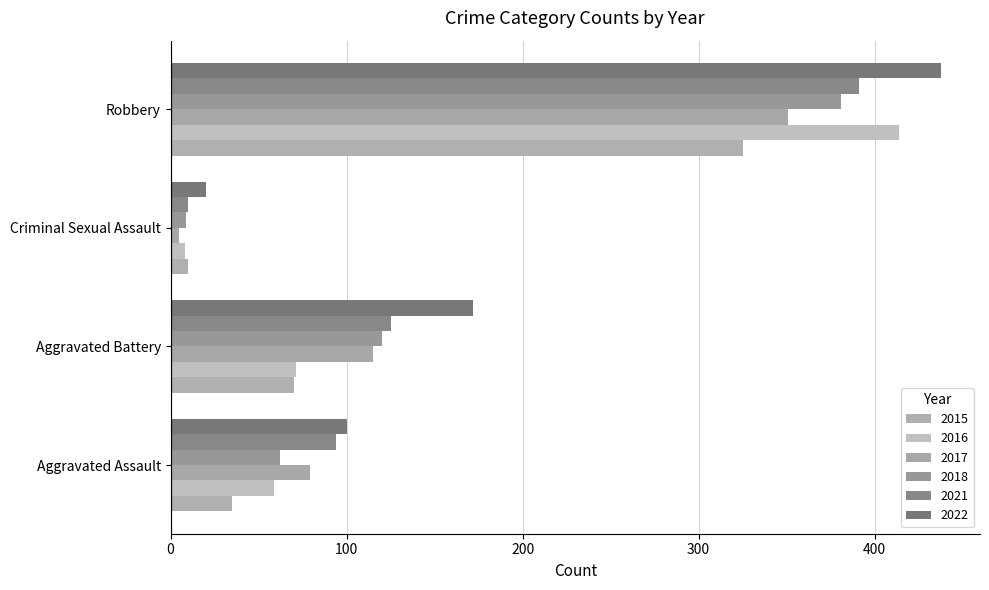

What position from the left is Aggravated Assault?

1